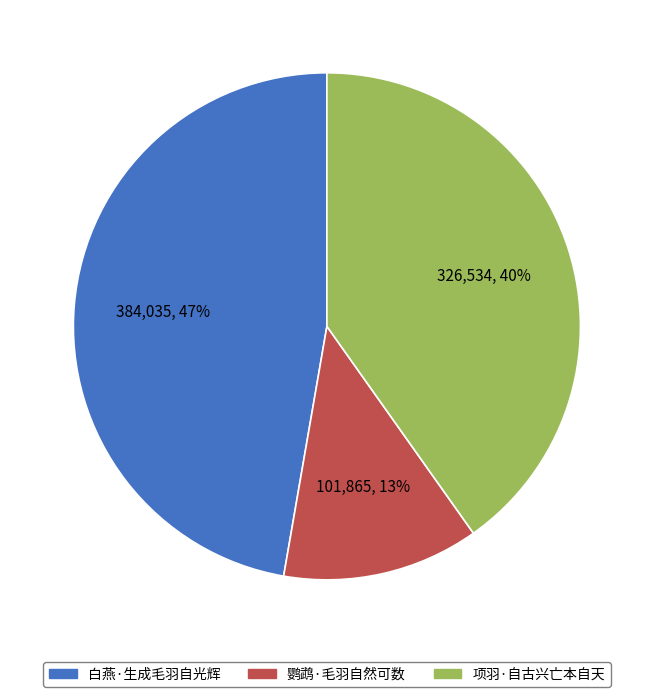

To the nearest percent, what is the average slice percentage?

33%